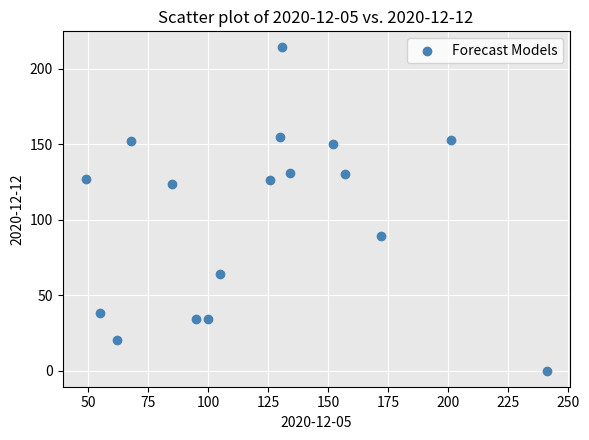

What is the range of Y values (max minus min)?

214.0